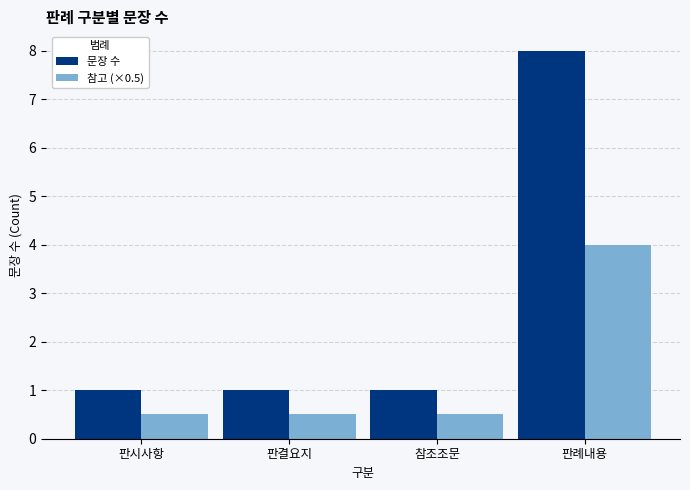

What is the label of the 4th bar from the left?

판례내용